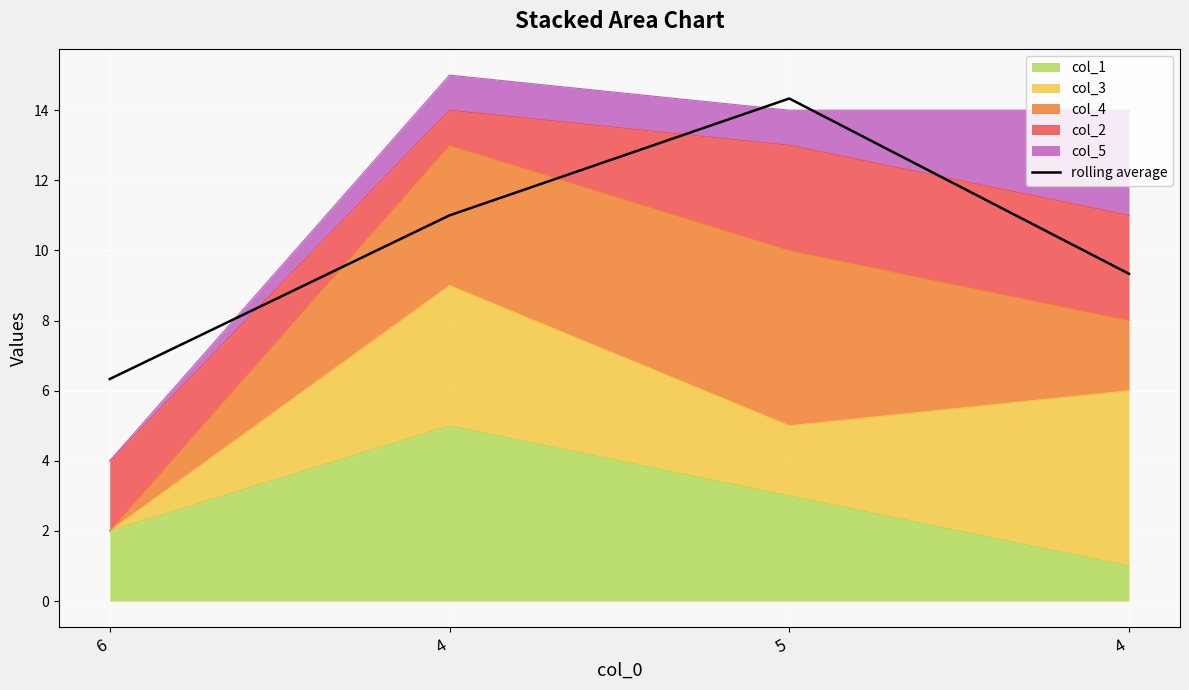

What is the ratio of the value at 4 to the value at 6?

1.7